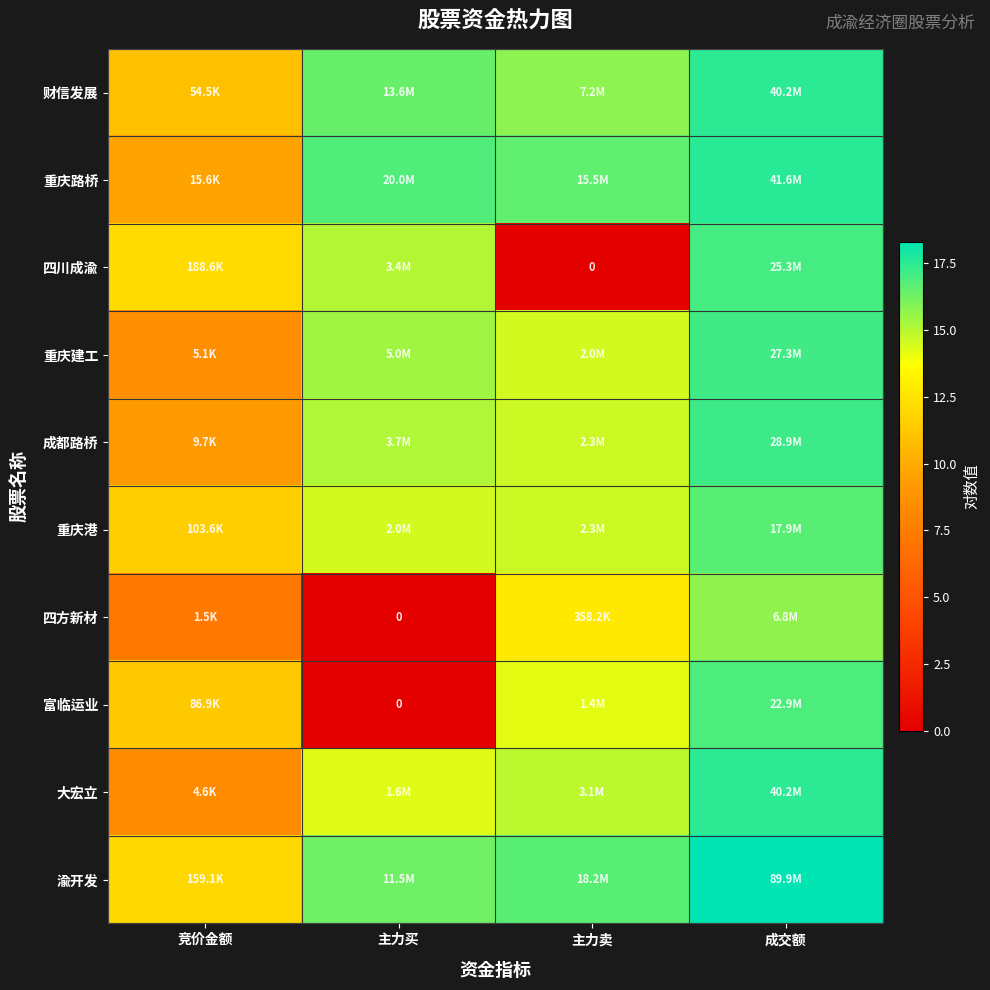

What is the difference between the highest and lowest values at 主力卖?

16.7